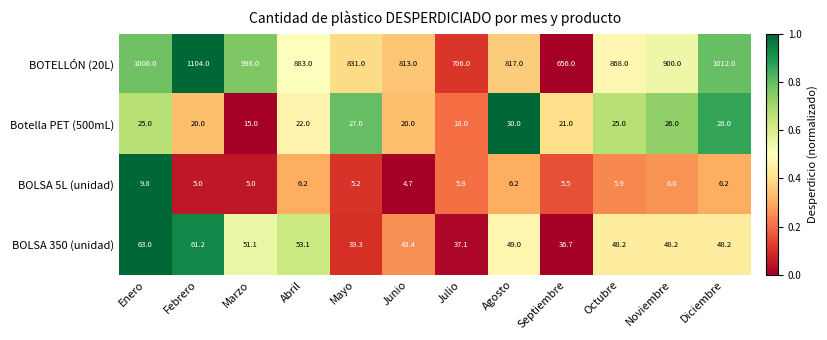

At which label does Botella PET (500mL) reach its minimum?

Marzo